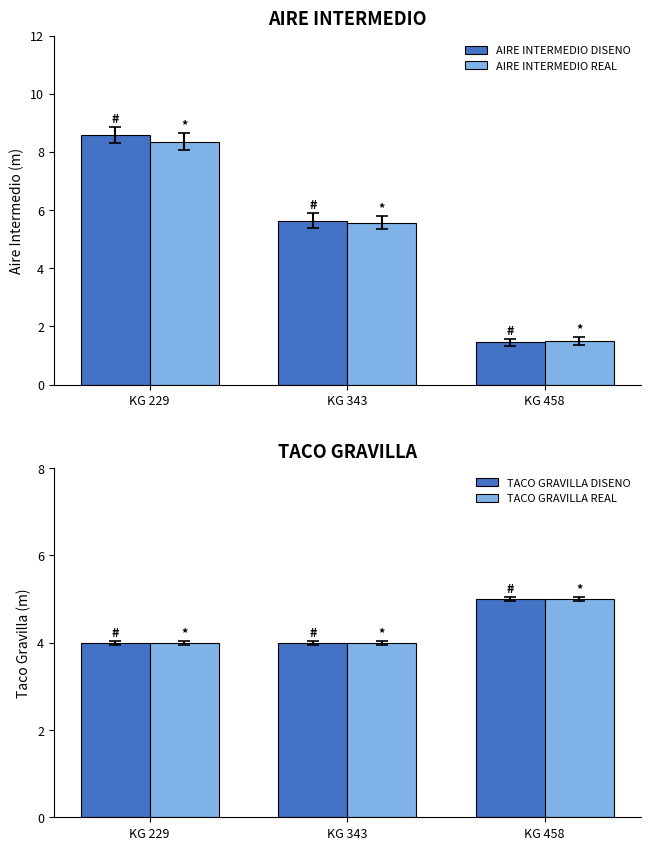

Reading left to right, what are all the values shown in this chart?

AIRE INTERMEDIO DISENO: 8.6	5.6	1.4
AIRE INTERMEDIO REAL: 8.3	5.6	1.5
TACO GRAVILLA DISENO: 4.0	4.0	5.0
TACO GRAVILLA REAL: 4.0	4.0	5.0